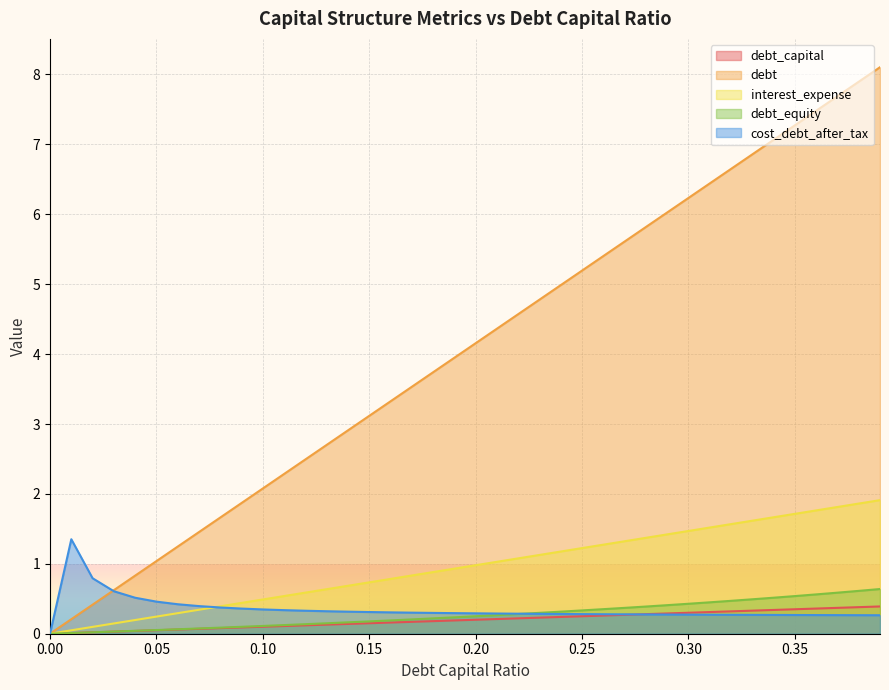

Is it true that cost_debt_after_tax equals 0.3 at 0.16?

True